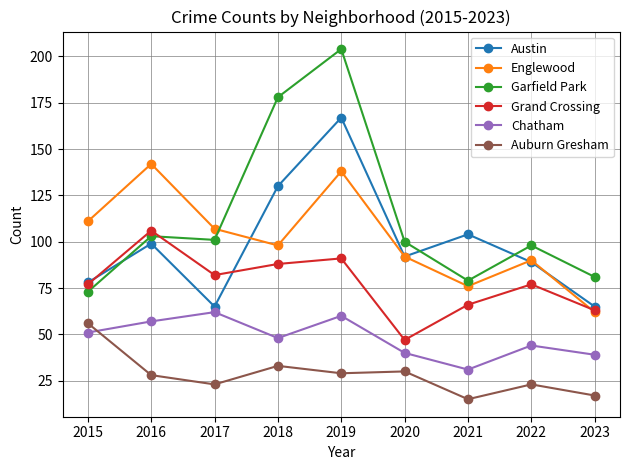

Is the value of Englewood at 2022 greater than the value of Auburn Gresham at 2018?

Yes